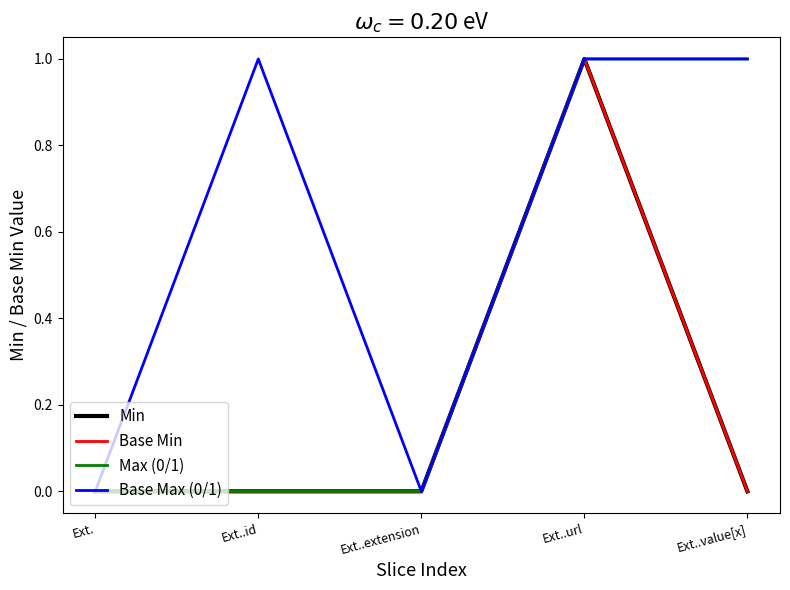

Where is the first local maximum for Base Max (0/1)?

Ext..id